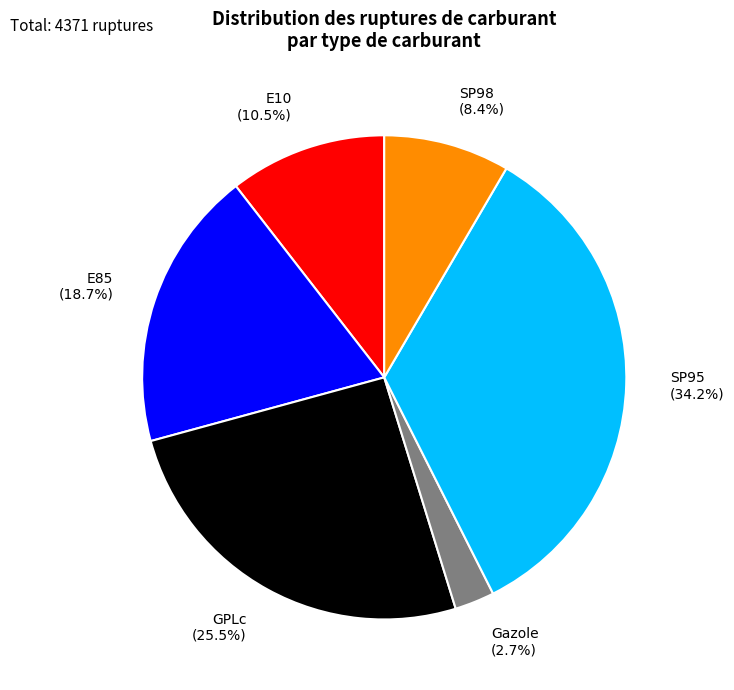

Rank the categories by value from highest to lowest.

SP95, GPLc, E85, E10, SP98, Gazole